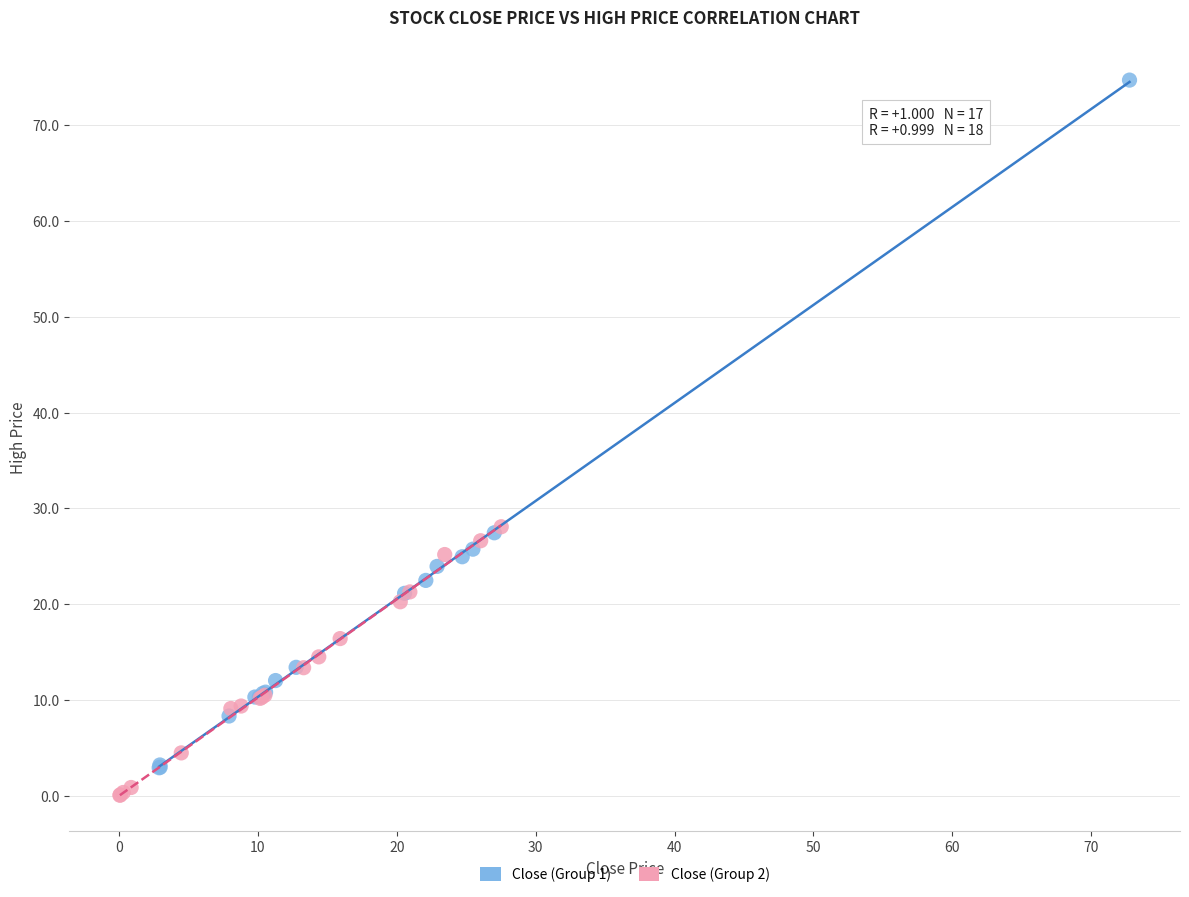

Which series reaches the maximum Y coordinate?

Close (Group 1)